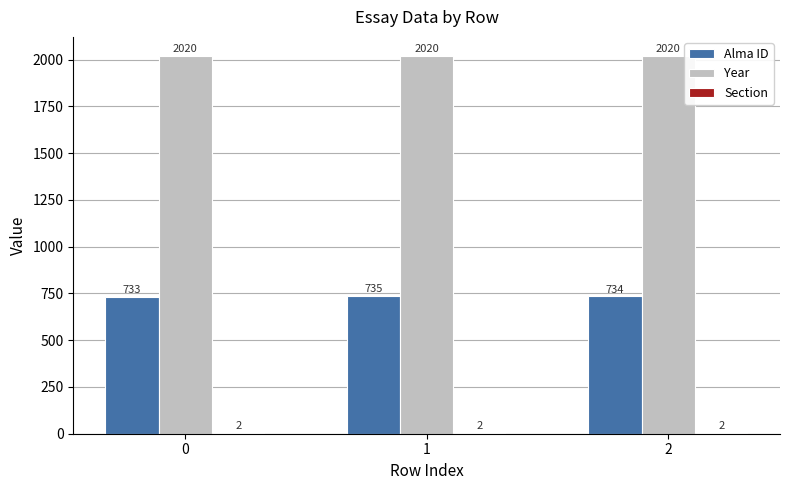

How many groups of bars are there?

3